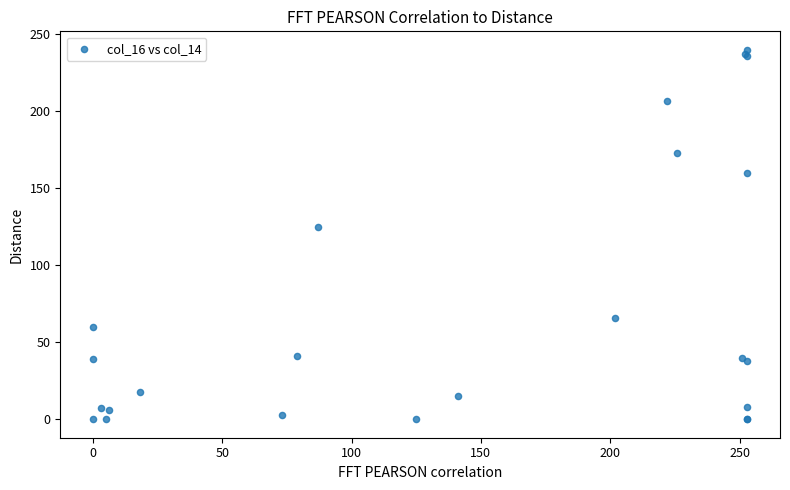

What Y value in the scatter plot is closest to 120?

125